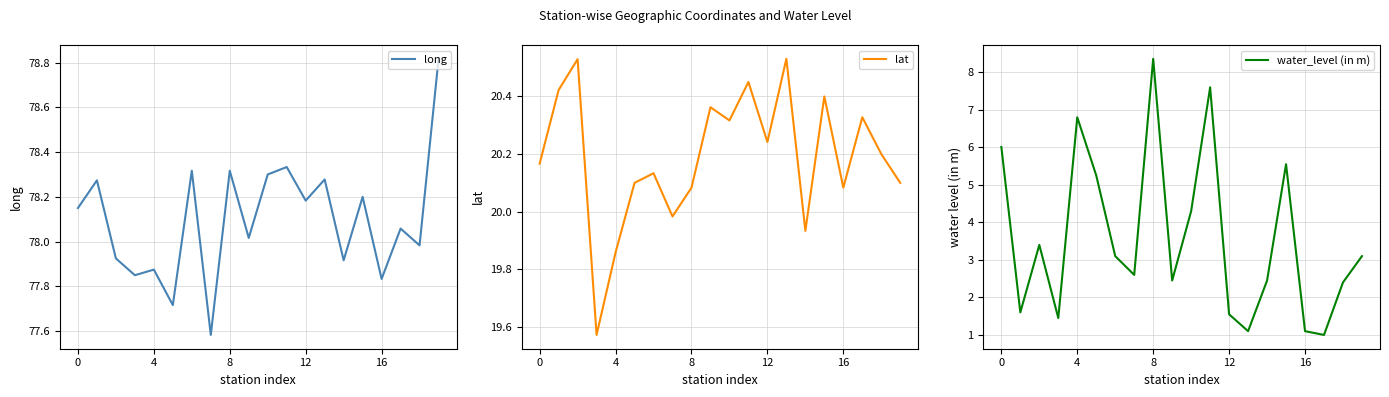

What is the label of the 11th point from the left?

10